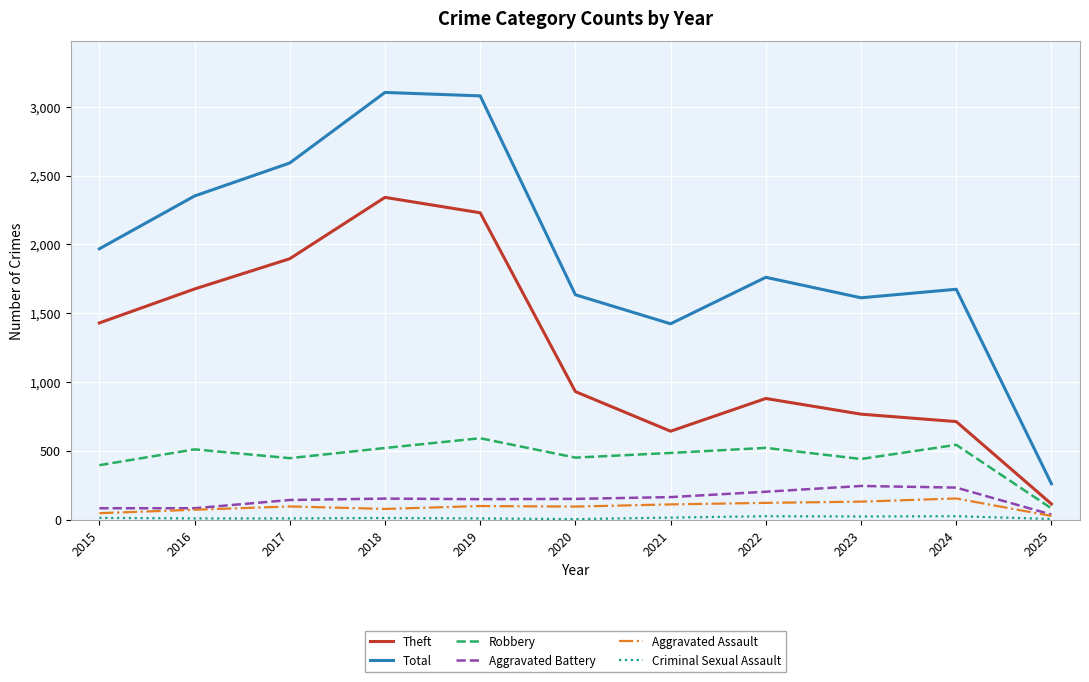

Does the chart have visible grid lines?

Yes